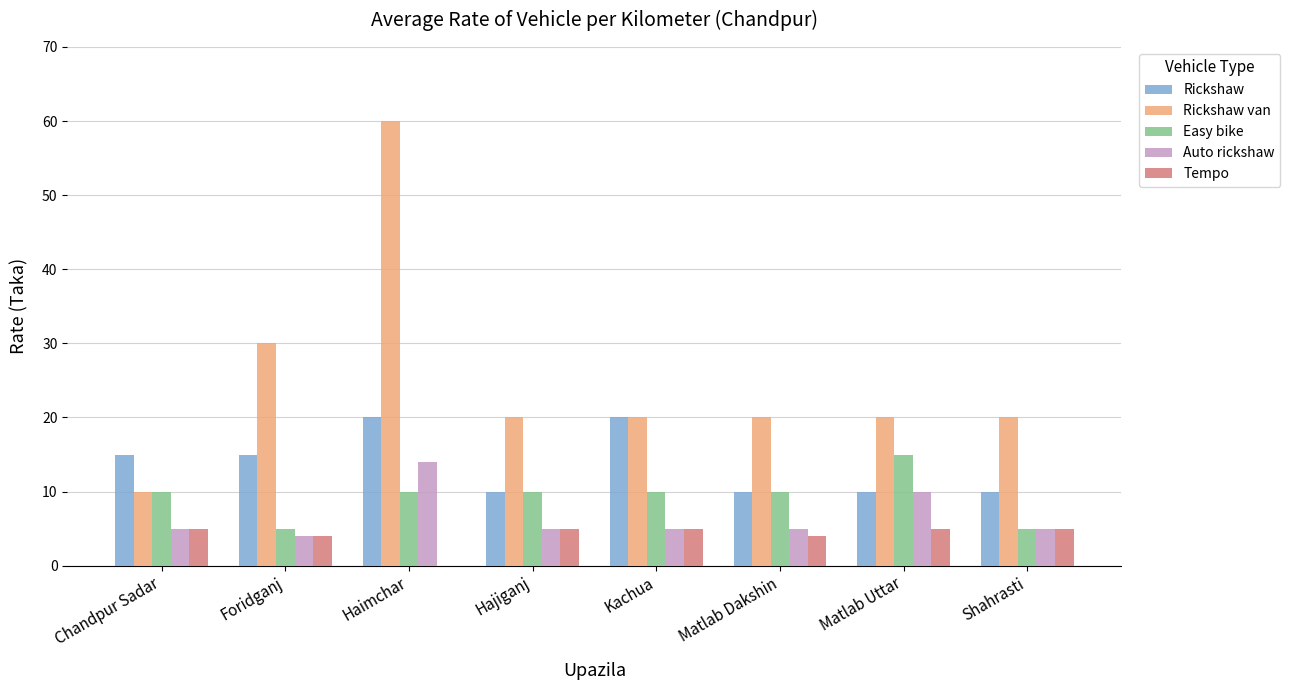

How many distinct data groups are displayed?

5